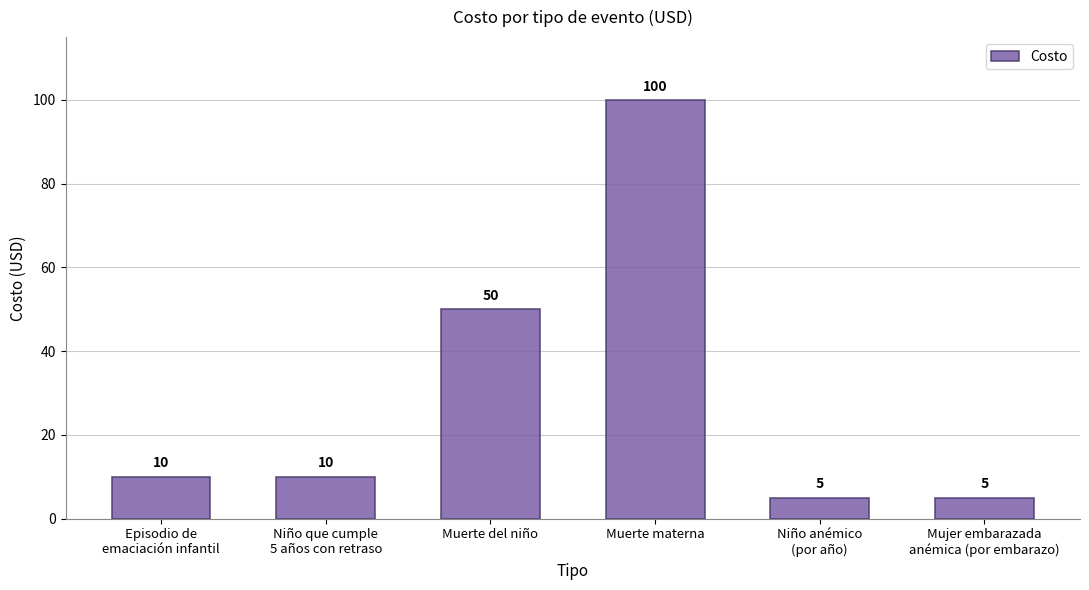

Between Mujer embarazada
anémica (por embarazo) and Muerte materna, which is larger?

Muerte materna